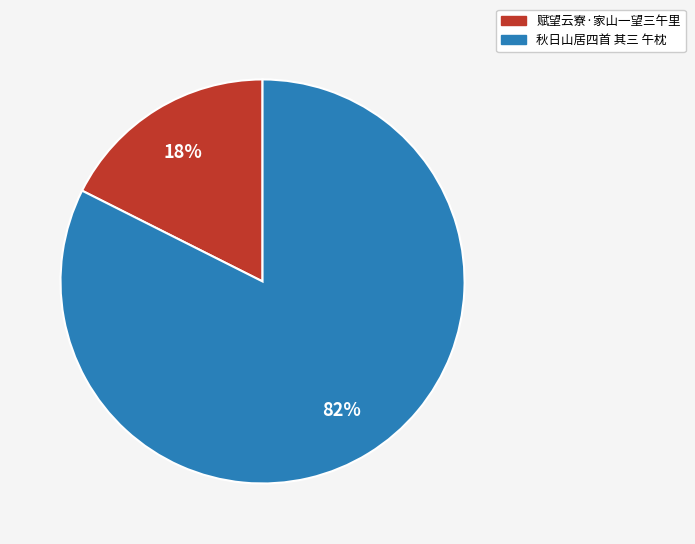

Which slice is the largest?

秋日山居四首 其三 午枕